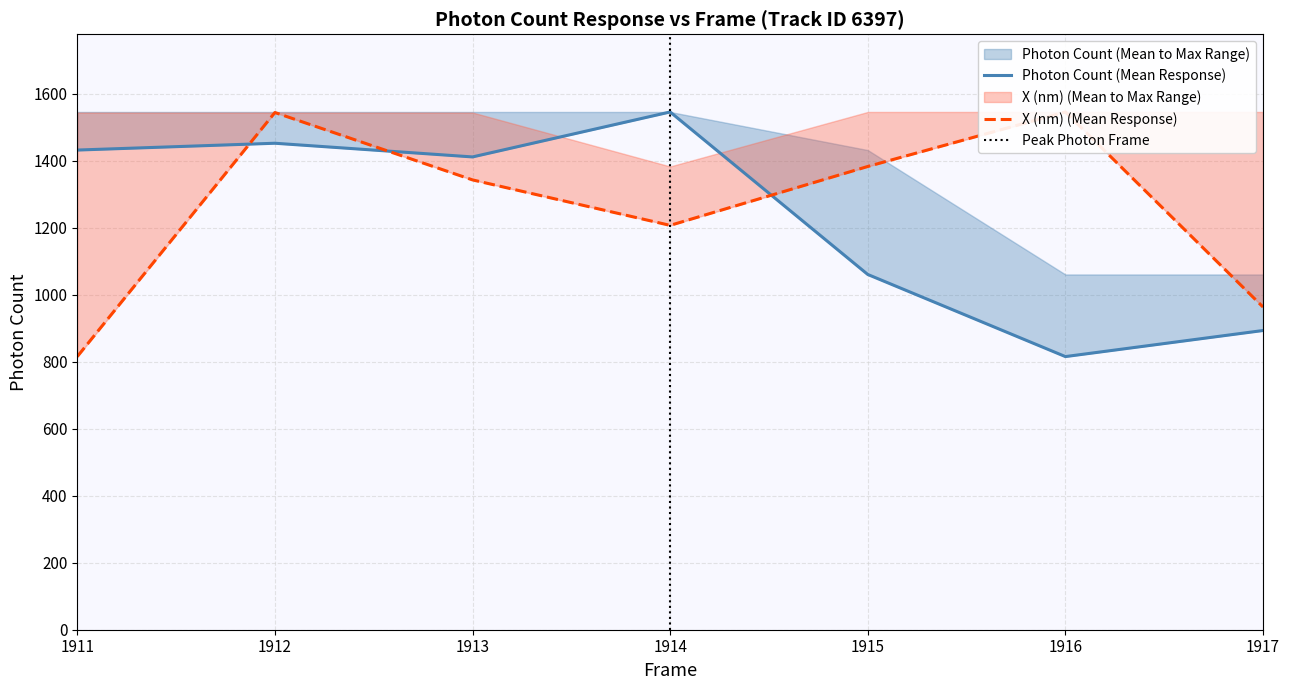

Reading left to right, transcribe all the data shown in this chart.

Photon Count (Mean): 1431.4	1451.8	1410.9	1545.1	1060.2	815.1	892.9
X (nm) Mean: 815.1	1543.5	1342.4	1206.7	1382.4	1545.1	963.1